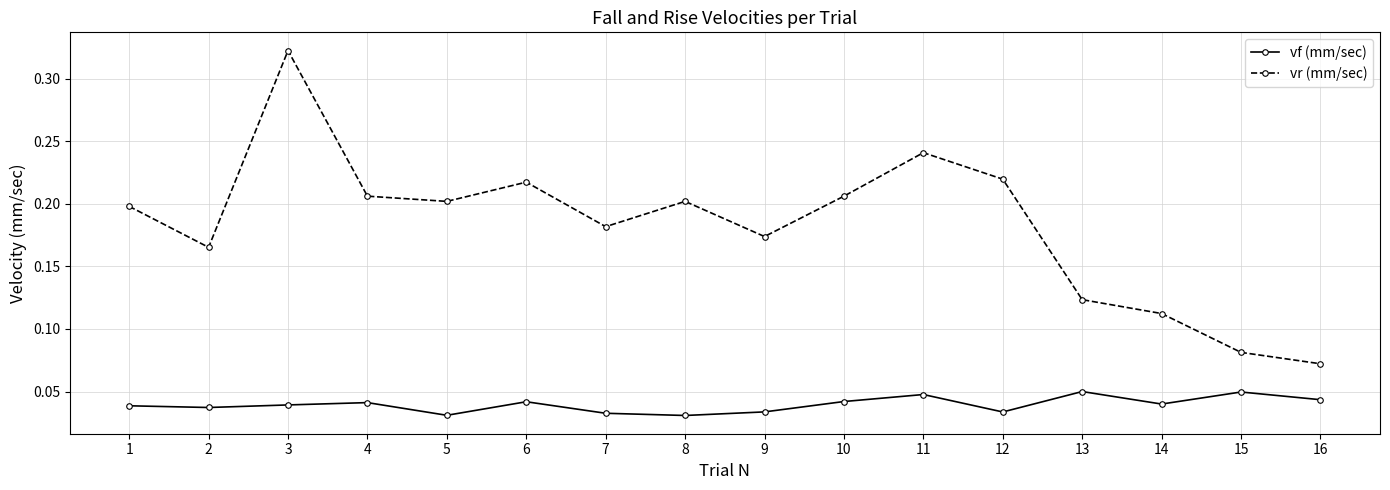

What is the sum of all vf (mm/sec) values?

0.6